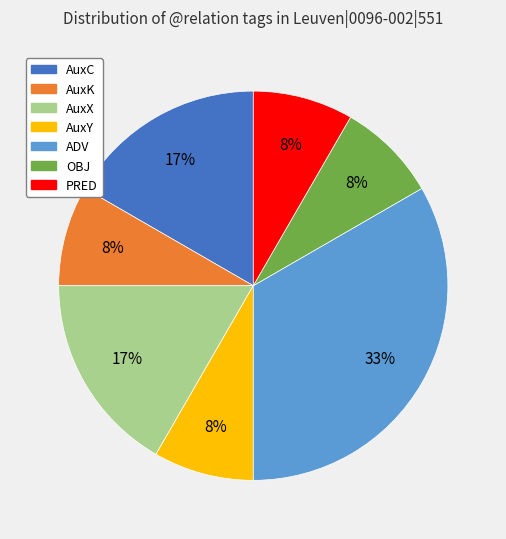

The AuxY slice represents 8% of the pie. True or false?

True